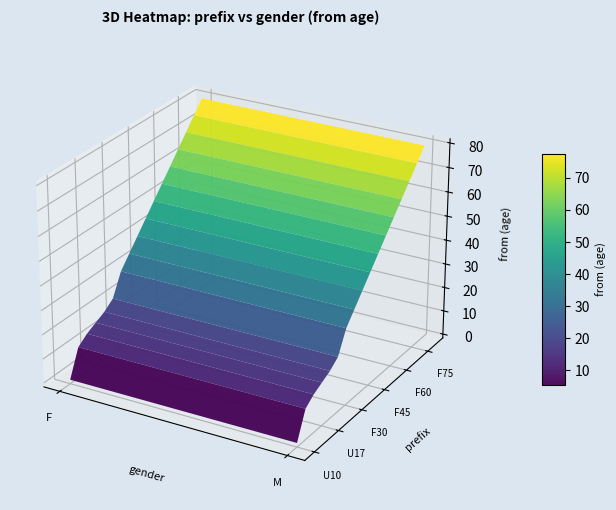

Reading left to right, extract all data points from this chart.

U10: 0=0	1=0
U13: 0=11	1=11
U15: 0=14	1=14
U17: 0=16	1=16
U20: 0=18	1=18
O21: 0=21	1=21
F30: 0=30	1=30
F35: 0=35	1=35
F40: 0=40	1=40
F45: 0=45	1=45
F50: 0=50	1=50
F55: 0=55	1=55
F60: 0=60	1=60
F65: 0=65	1=65
F70: 0=70	1=70
F75: 0=75	1=75
F80: 0=80	1=80